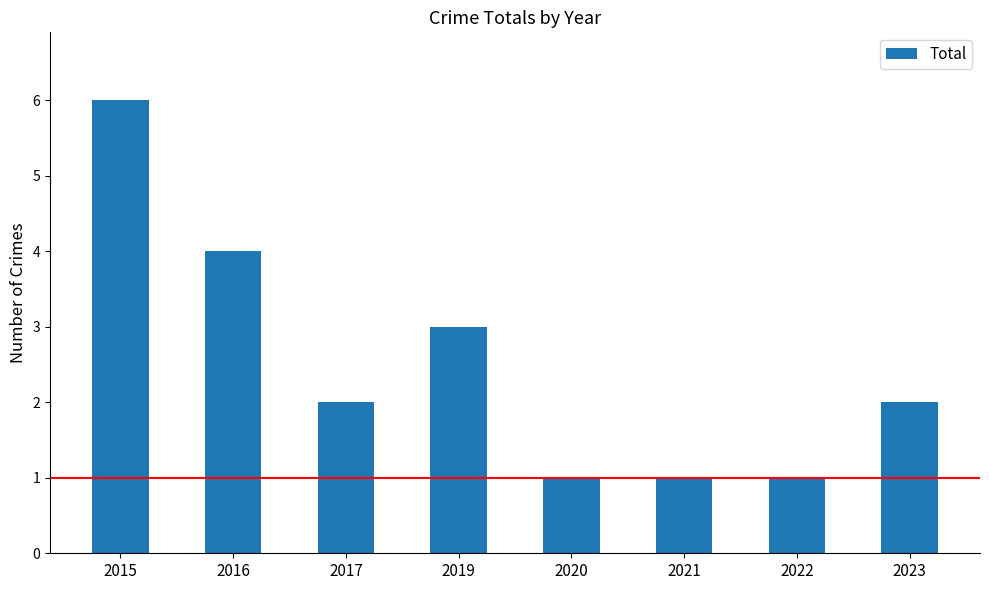

What is the value of the 5th bar from the left?

1